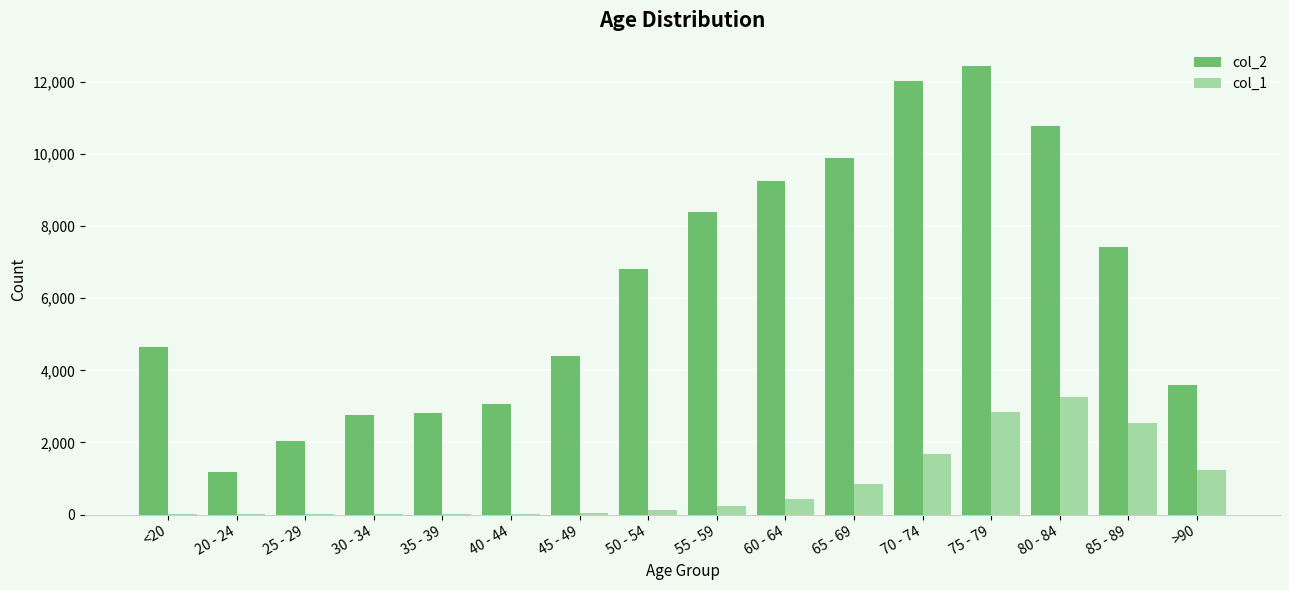

At which category is the sum across all series the highest?

75 - 79